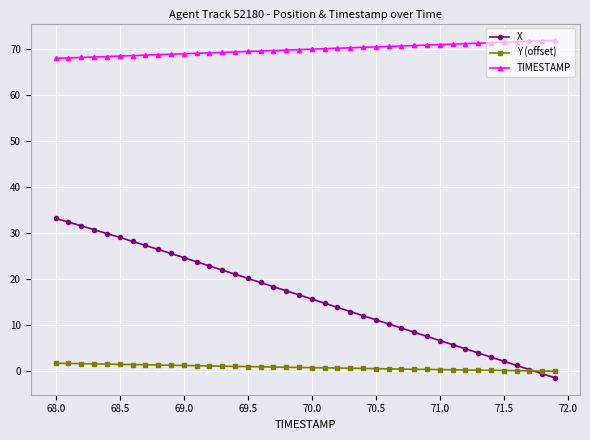

True or false: Y (offset) and TIMESTAMP intersect in this chart.

False